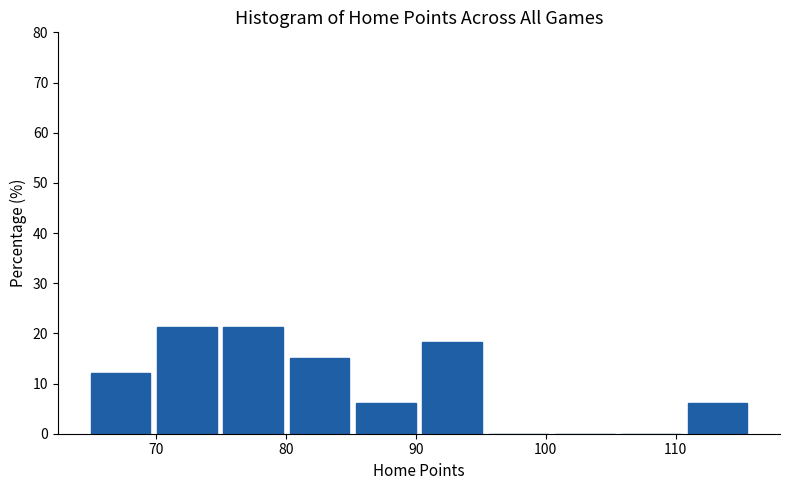

What is the height of the bar covering 70.1 to 75.2 on the x-axis? Neither the bar edges nor the heights are printed on the chart, so give them approximately, as read against the axes.

21